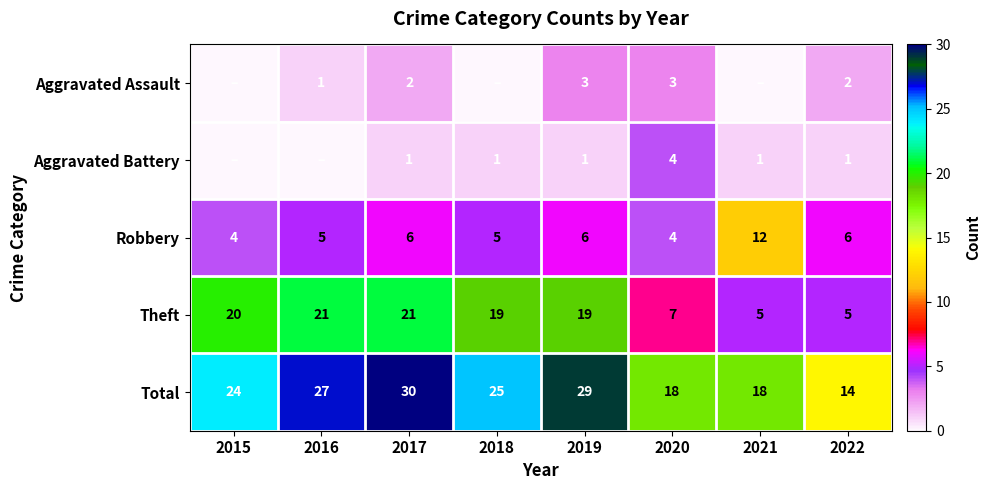

Between 2021 and 2022, which is larger?

2022